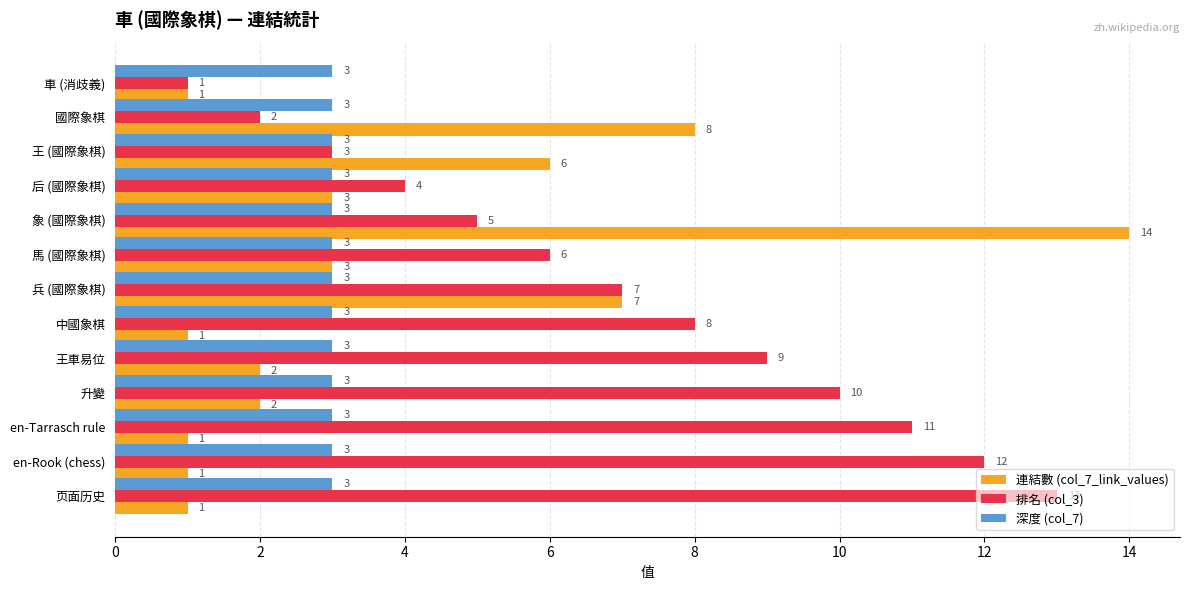

Is it true that 排名 (col_3) equals 1 at 車 (消歧義)?

True